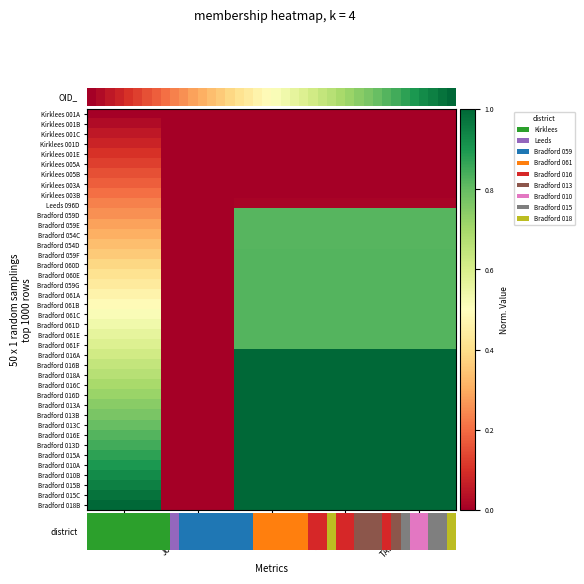

Reading left to right, extract all data points from this chart.

Kirklees 001A: OID_=0.0	Join_Count=0.0	ORIG_FID=0.0	OBJECTID=0.0	TARGET_FID=0.0
Kirklees 001B: OID_=0.0	Join_Count=0.0	ORIG_FID=0.0	OBJECTID=0.0	TARGET_FID=0.0
Kirklees 001C: OID_=0.1	Join_Count=0.0	ORIG_FID=0.0	OBJECTID=0.0	TARGET_FID=0.0
Kirklees 001D: OID_=0.1	Join_Count=0.0	ORIG_FID=0.0	OBJECTID=0.0	TARGET_FID=0.0
Kirklees 001E: OID_=0.1	Join_Count=0.0	ORIG_FID=0.0	OBJECTID=0.0	TARGET_FID=0.0
Kirklees 005A: OID_=0.1	Join_Count=0.0	ORIG_FID=0.0	OBJECTID=0.0	TARGET_FID=0.0
Kirklees 005B: OID_=0.2	Join_Count=0.0	ORIG_FID=0.0	OBJECTID=0.0	TARGET_FID=0.0
Kirklees 003A: OID_=0.2	Join_Count=0.0	ORIG_FID=0.0	OBJECTID=0.0	TARGET_FID=0.0
Kirklees 003B: OID_=0.2	Join_Count=0.0	ORIG_FID=0.0	OBJECTID=0.0	TARGET_FID=0.0
Leeds 096D: OID_=0.2	Join_Count=0.0	ORIG_FID=0.0	OBJECTID=0.0	TARGET_FID=0.0
Bradford 059D: OID_=0.3	Join_Count=0.0	ORIG_FID=0.8	OBJECTID=0.8	TARGET_FID=0.8
Bradford 059E: OID_=0.3	Join_Count=0.0	ORIG_FID=0.8	OBJECTID=0.8	TARGET_FID=0.8
Bradford 054C: OID_=0.3	Join_Count=0.0	ORIG_FID=0.8	OBJECTID=0.8	TARGET_FID=0.8
Bradford 054D: OID_=0.3	Join_Count=0.0	ORIG_FID=0.8	OBJECTID=0.8	TARGET_FID=0.8
Bradford 059F: OID_=0.4	Join_Count=0.0	ORIG_FID=0.8	OBJECTID=0.8	TARGET_FID=0.8
Bradford 060D: OID_=0.4	Join_Count=0.0	ORIG_FID=0.8	OBJECTID=0.8	TARGET_FID=0.8
Bradford 060E: OID_=0.4	Join_Count=0.0	ORIG_FID=0.8	OBJECTID=0.8	TARGET_FID=0.8
Bradford 059G: OID_=0.4	Join_Count=0.0	ORIG_FID=0.8	OBJECTID=0.8	TARGET_FID=0.8
Bradford 061A: OID_=0.5	Join_Count=0.0	ORIG_FID=0.8	OBJECTID=0.8	TARGET_FID=0.8
Bradford 061B: OID_=0.5	Join_Count=0.0	ORIG_FID=0.8	OBJECTID=0.8	TARGET_FID=0.8
Bradford 061C: OID_=0.5	Join_Count=0.0	ORIG_FID=0.8	OBJECTID=0.8	TARGET_FID=0.8
Bradford 061D: OID_=0.5	Join_Count=0.0	ORIG_FID=0.8	OBJECTID=0.8	TARGET_FID=0.8
Bradford 061E: OID_=0.6	Join_Count=0.0	ORIG_FID=0.8	OBJECTID=0.8	TARGET_FID=0.8
Bradford 061F: OID_=0.6	Join_Count=0.0	ORIG_FID=0.8	OBJECTID=0.8	TARGET_FID=0.8
Bradford 016A: OID_=0.6	Join_Count=0.0	ORIG_FID=1.0	OBJECTID=1.0	TARGET_FID=1.0
Bradford 016B: OID_=0.6	Join_Count=0.0	ORIG_FID=1.0	OBJECTID=1.0	TARGET_FID=1.0
Bradford 018A: OID_=0.7	Join_Count=0.0	ORIG_FID=1.0	OBJECTID=1.0	TARGET_FID=1.0
Bradford 016C: OID_=0.7	Join_Count=0.0	ORIG_FID=1.0	OBJECTID=1.0	TARGET_FID=1.0
Bradford 016D: OID_=0.7	Join_Count=0.0	ORIG_FID=1.0	OBJECTID=1.0	TARGET_FID=1.0
Bradford 013A: OID_=0.7	Join_Count=0.0	ORIG_FID=1.0	OBJECTID=1.0	TARGET_FID=1.0
Bradford 013B: OID_=0.8	Join_Count=0.0	ORIG_FID=1.0	OBJECTID=1.0	TARGET_FID=1.0
Bradford 013C: OID_=0.8	Join_Count=0.0	ORIG_FID=1.0	OBJECTID=1.0	TARGET_FID=1.0
Bradford 016E: OID_=0.8	Join_Count=0.0	ORIG_FID=1.0	OBJECTID=1.0	TARGET_FID=1.0
Bradford 013D: OID_=0.8	Join_Count=0.0	ORIG_FID=1.0	OBJECTID=1.0	TARGET_FID=1.0
Bradford 015A: OID_=0.9	Join_Count=0.0	ORIG_FID=1.0	OBJECTID=1.0	TARGET_FID=1.0
Bradford 010A: OID_=0.9	Join_Count=0.0	ORIG_FID=1.0	OBJECTID=1.0	TARGET_FID=1.0
Bradford 010B: OID_=0.9	Join_Count=0.0	ORIG_FID=1.0	OBJECTID=1.0	TARGET_FID=1.0
Bradford 015B: OID_=0.9	Join_Count=0.0	ORIG_FID=1.0	OBJECTID=1.0	TARGET_FID=1.0
Bradford 015C: OID_=1.0	Join_Count=0.0	ORIG_FID=1.0	OBJECTID=1.0	TARGET_FID=1.0
Bradford 018B: OID_=1.0	Join_Count=0.0	ORIG_FID=1.0	OBJECTID=1.0	TARGET_FID=1.0